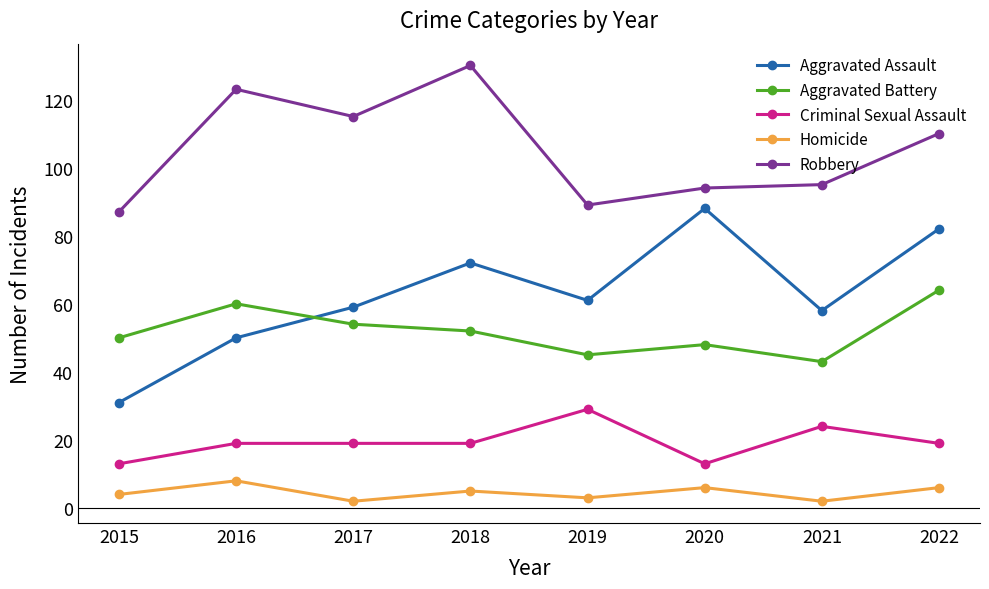

At how many categories does at least one series exceed 59?

8